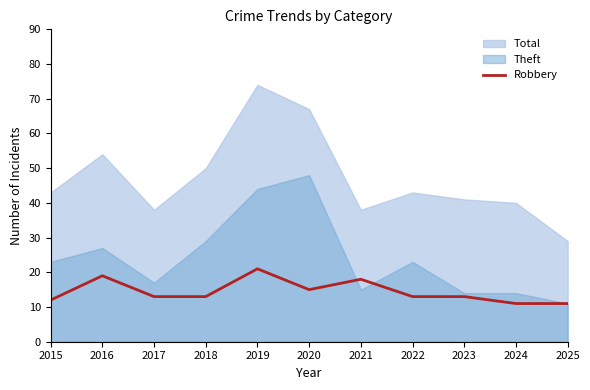

What is the sum of all values?

159